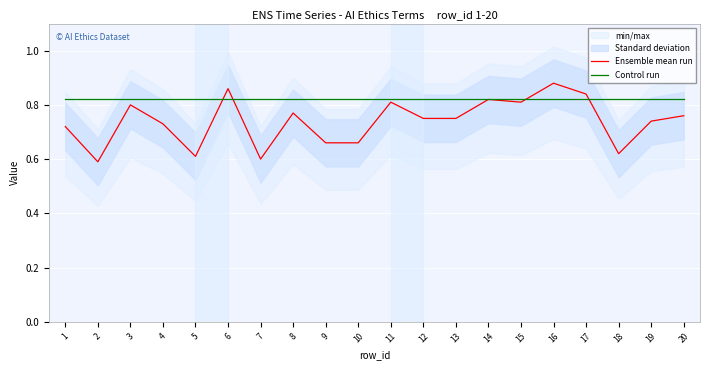

What is the value of the Ensemble mean run point at the 18th from the left?

0.6